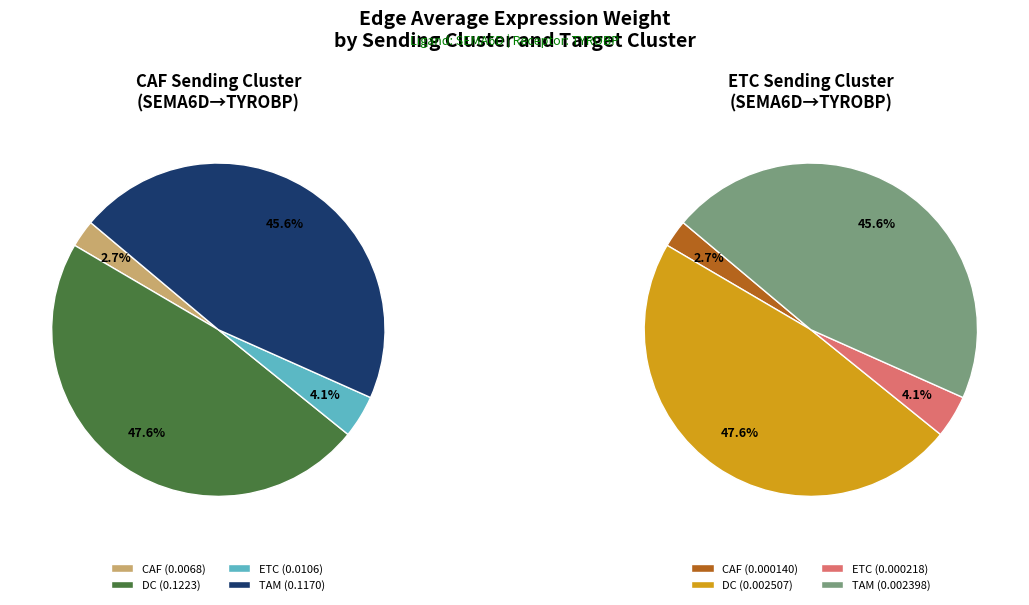

Which series has the largest range (max minus min)?

CAF